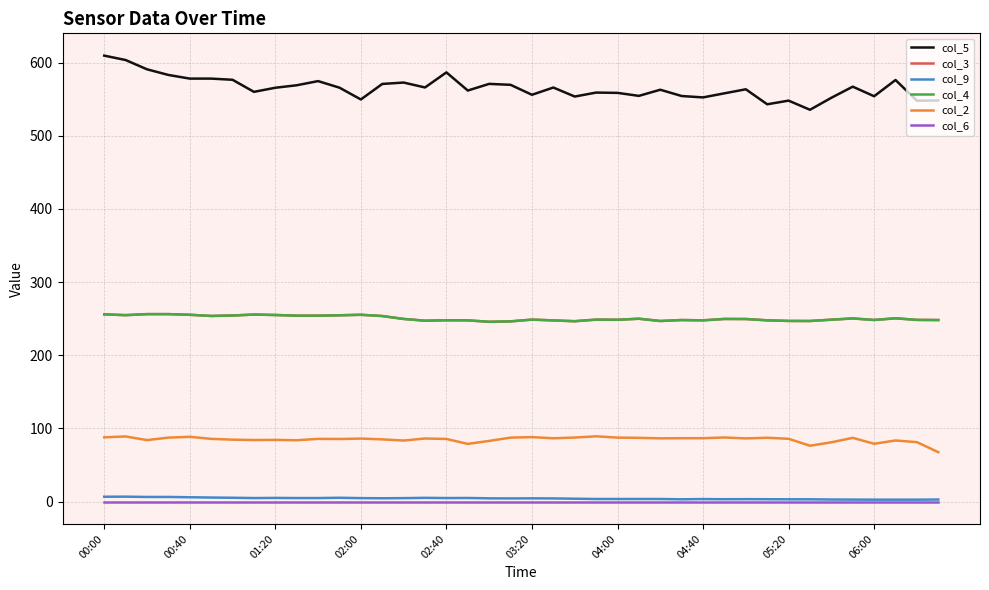

Reading left to right, what are all the values shown in this chart?

col_5: 609.6	603.6	590.9	583.2	578.2	578.2	576.6	560.1	565.7	569.1	574.8	565.8	549.7	570.9	572.8	566.1	586.7	561.9	571.0	569.7	556.1	566.0	553.7	559.1	558.7	554.6	563.0	554.4	552.5	558.1	563.6	543.1	548.1	535.6	552.0	567.2	554.1	576.3	548.0	548.3
col_3: 256.0	254.9	256.3	256.3	255.4	253.8	254.4	255.7	255.1	254.2	254.2	254.7	255.4	253.7	249.7	247.3	247.9	247.8	245.8	246.4	248.8	247.7	246.6	248.8	248.6	250.0	246.9	248.2	247.8	249.7	249.6	247.8	247.0	246.9	248.7	250.4	248.3	250.6	248.4	248.2
col_9: 6.7	6.8	6.4	6.4	6.0	5.6	5.3	4.9	5.1	4.9	4.9	5.3	4.8	4.6	4.8	5.2	4.9	5.0	4.5	4.4	4.5	4.4	4.0	3.6	3.6	3.6	3.6	3.2	3.5	3.3	3.4	3.3	3.2	3.2	2.9	2.8	2.7	2.7	2.7	2.9
col_4: 256.0	254.9	256.3	256.3	255.4	253.8	254.4	255.7	255.1	254.2	254.2	254.7	255.4	253.7	249.7	247.3	247.9	247.8	245.8	246.4	248.8	247.7	246.6	248.8	248.6	250.0	246.9	248.2	247.8	249.7	249.6	247.8	247.0	246.9	248.7	250.4	248.3	250.6	248.4	248.2
col_2: 87.9	89.1	84.1	87.5	88.6	85.8	84.7	84.2	84.4	83.9	85.8	85.6	86.2	85.1	83.5	86.3	85.7	78.9	83.0	87.5	88.2	86.6	87.6	89.3	87.5	87.2	86.5	86.7	86.7	87.7	86.4	87.3	85.9	76.4	81.1	87.2	79.1	83.6	81.3	67.6
col_6: 0.0	0.0	0.0	0.0	0.0	0.0	0.0	0.0	0.0	0.0	0.0	0.0	0.0	0.0	0.0	0.0	0.0	0.0	0.0	0.0	0.0	0.0	0.0	0.0	0.0	0.0	0.0	0.0	0.0	0.0	0.0	0.0	0.0	0.0	0.0	0.0	0.0	0.0	0.0	0.0